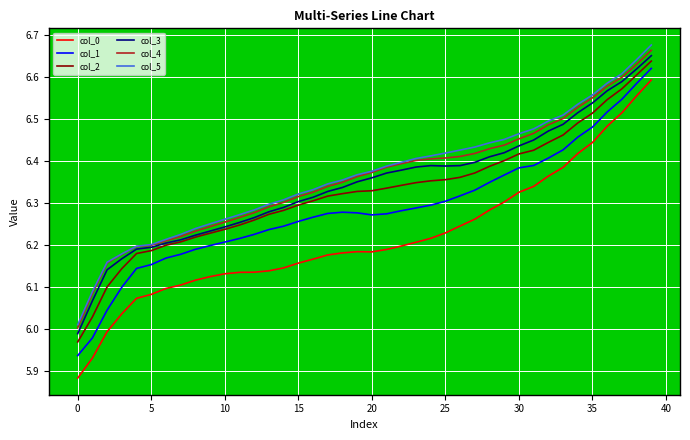

True or false: col_1 and col_2 intersect in this chart.

False